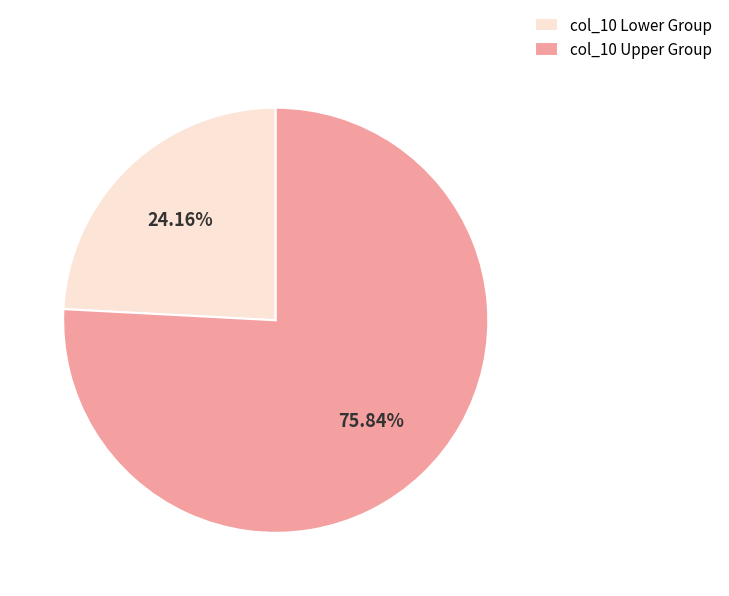

How many slices are in this pie chart?

2